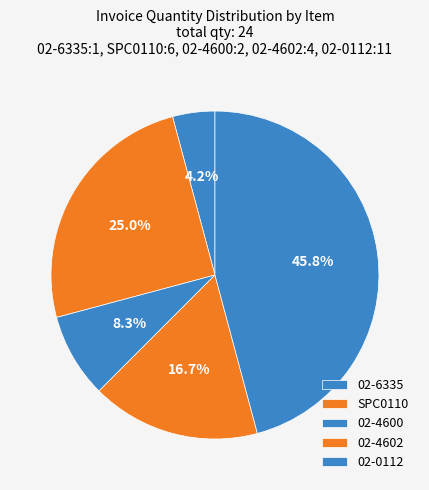

Is it true that 02-0112 is 46% of the pie?

True